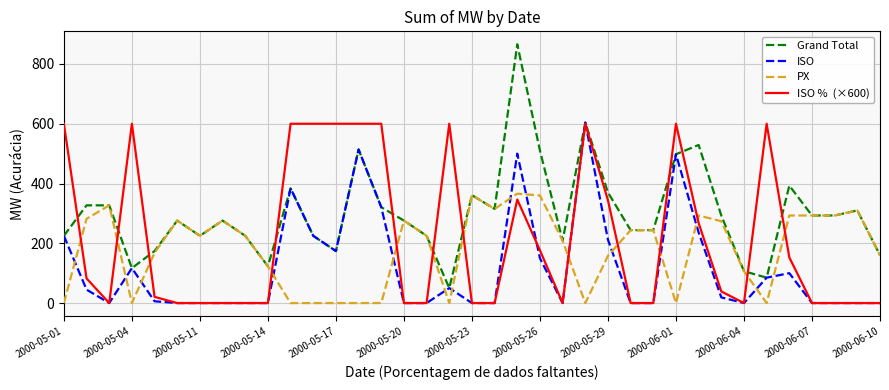

What is the greatest value displayed?

866.0